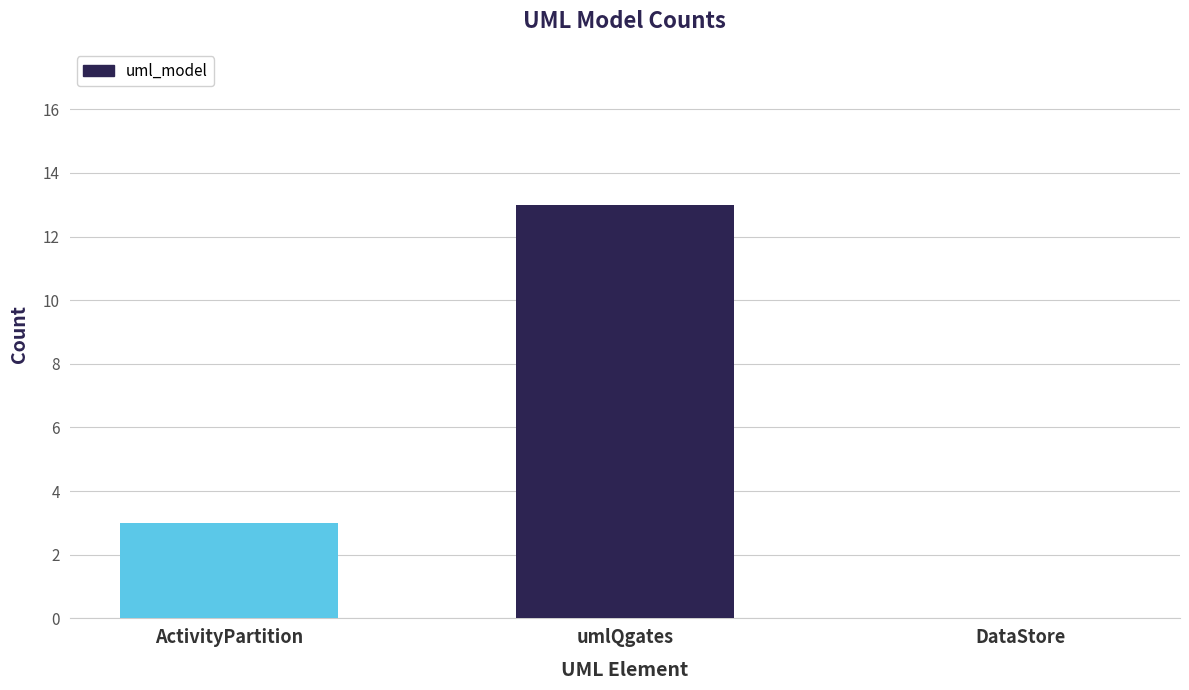

True or false: the data shows 2 at ActivityPartition.

False